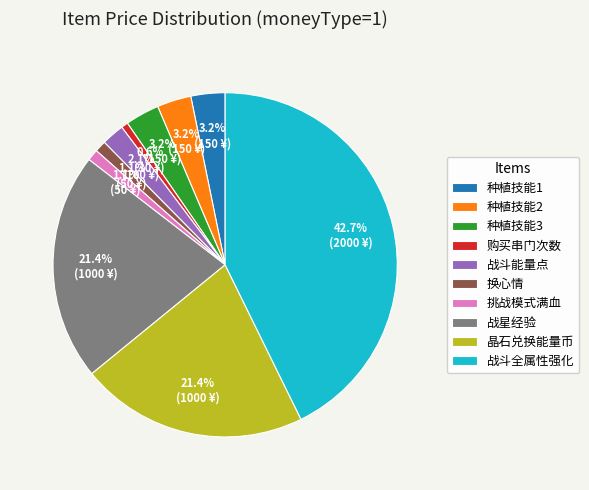

How many slices are in this pie chart?

10